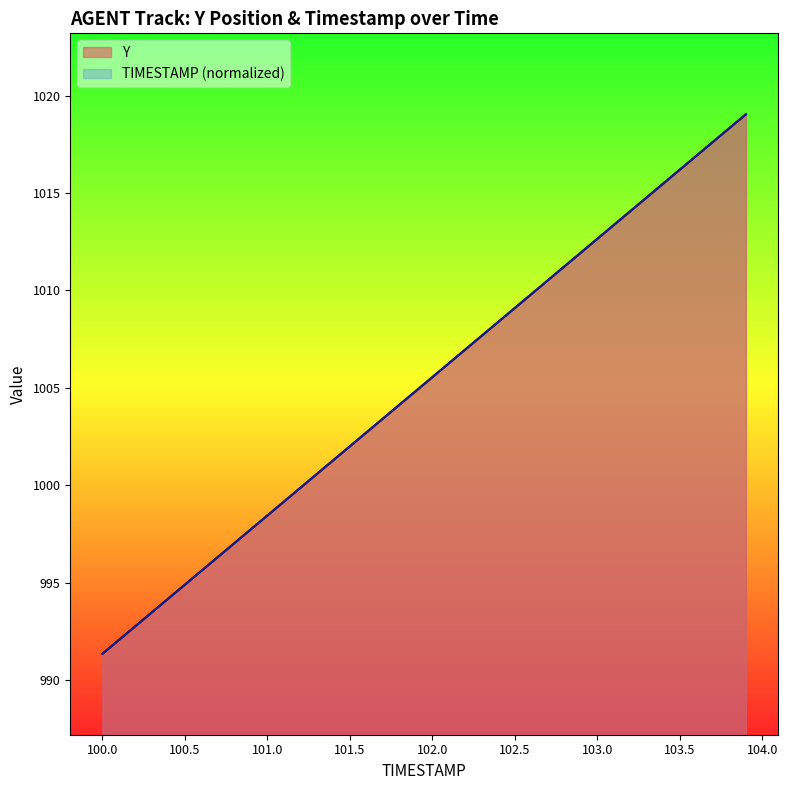

What value does the Y series have at 102.7?

1010.5